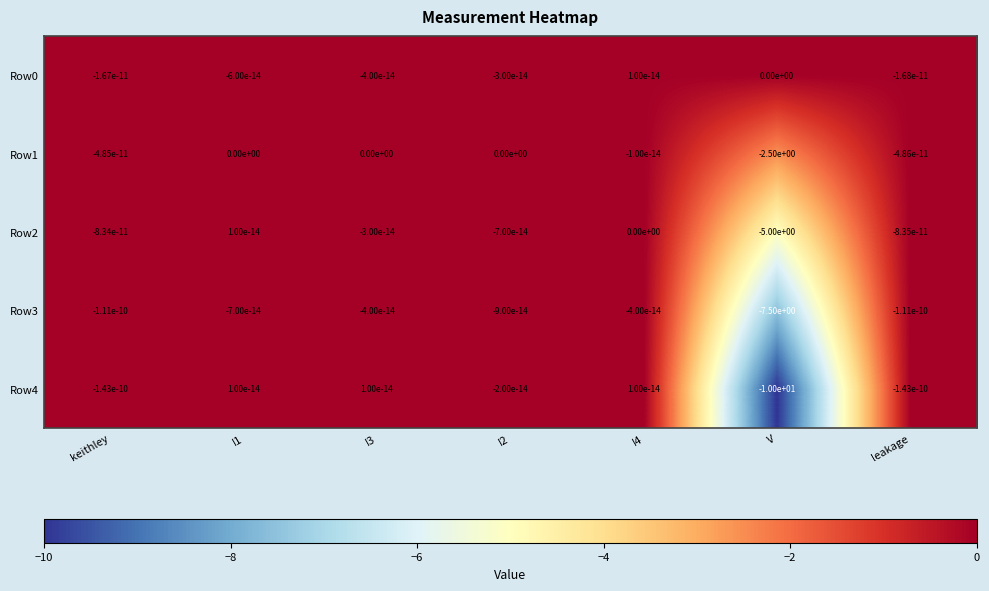

Which category has the lowest value in the Row1 series?

V